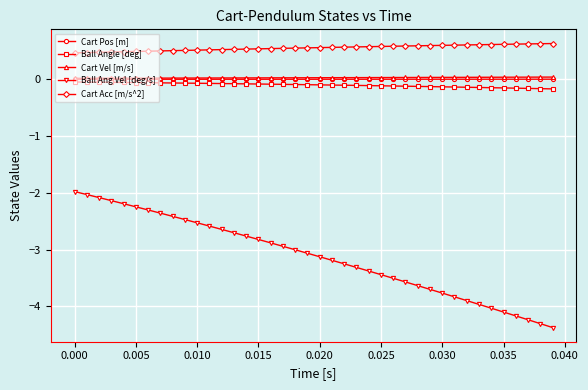

What is the average value of the Ball Angle [deg] series?

-0.1